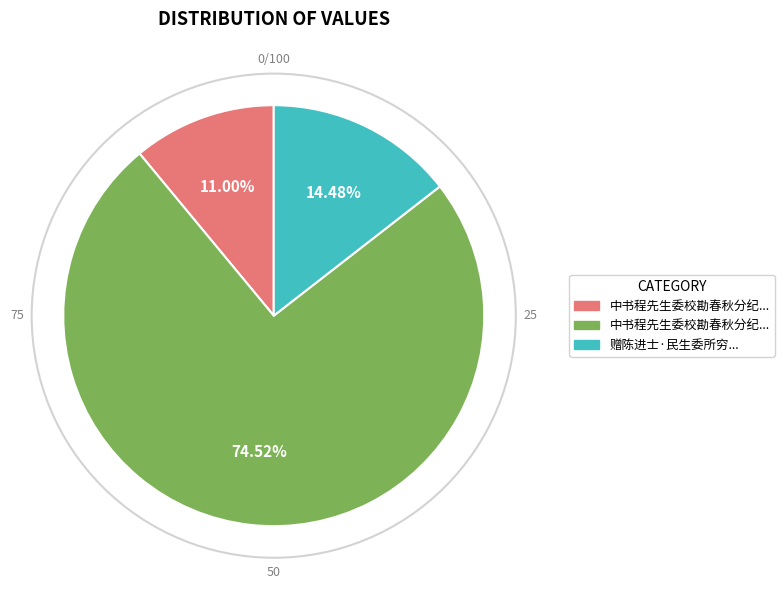

Is there any slice that represents more than half of the pie?

Yes